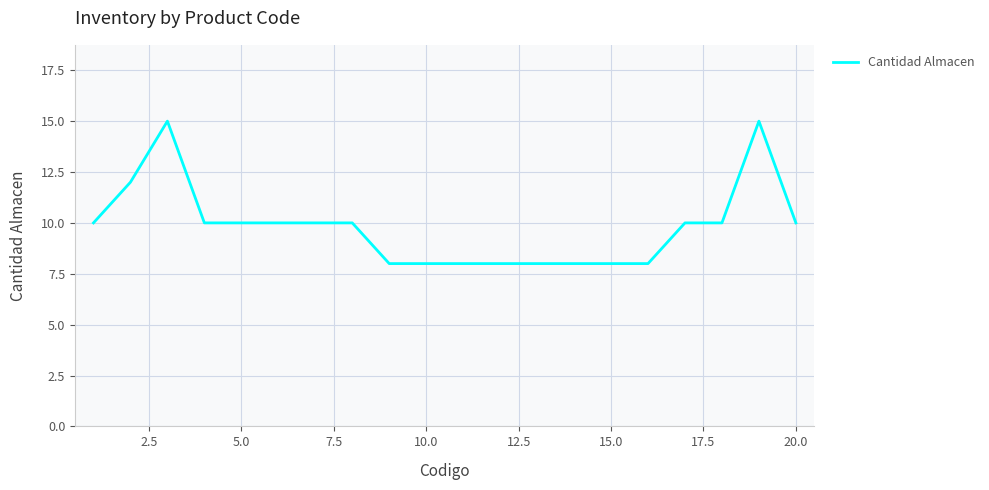

What is the difference between the maximum and minimum values?

7